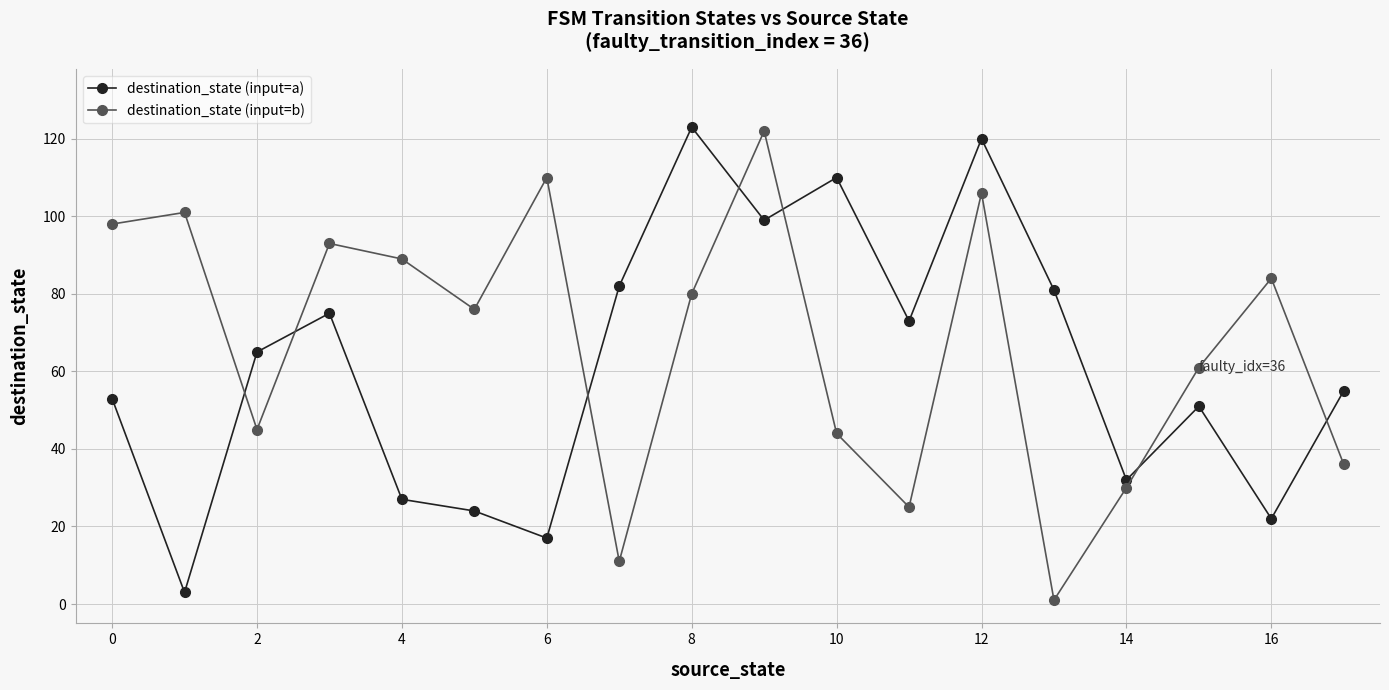

How many times do destination_state (input=b) and destination_state (input=a) cross each other?

7